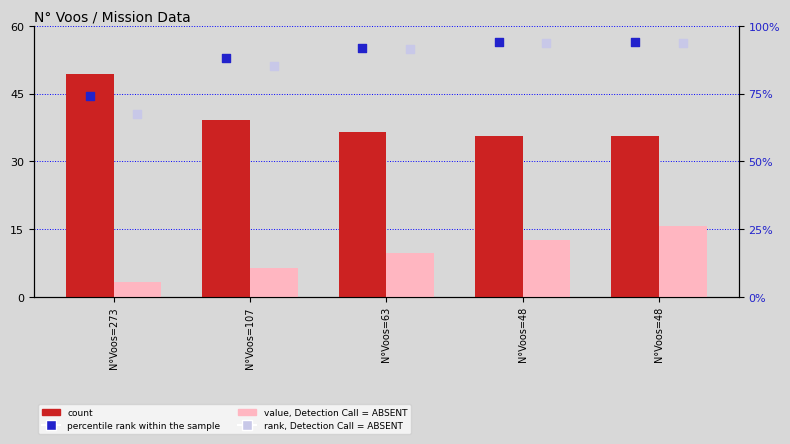

What is the total value across all series at N°Voos=273?

194.1